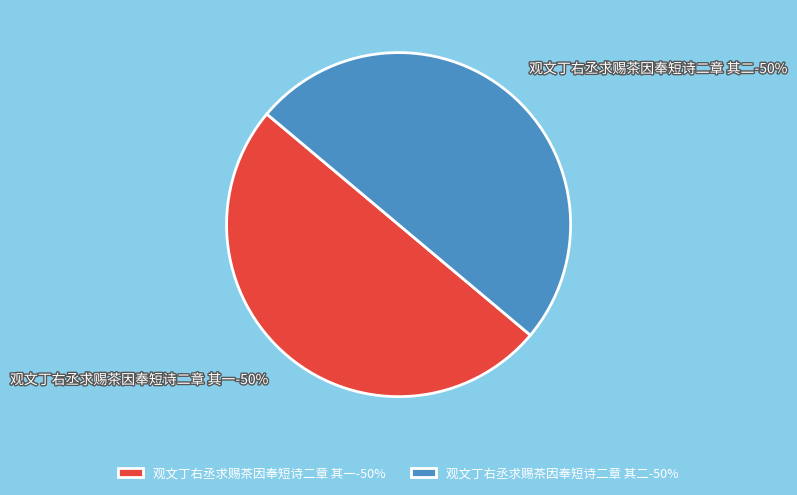

To the nearest percent, what is the combined percentage of 观文丁右丞求赐茶因奉短诗二章 其二 and 观文丁右丞求赐茶因奉短诗二章 其一?

100%